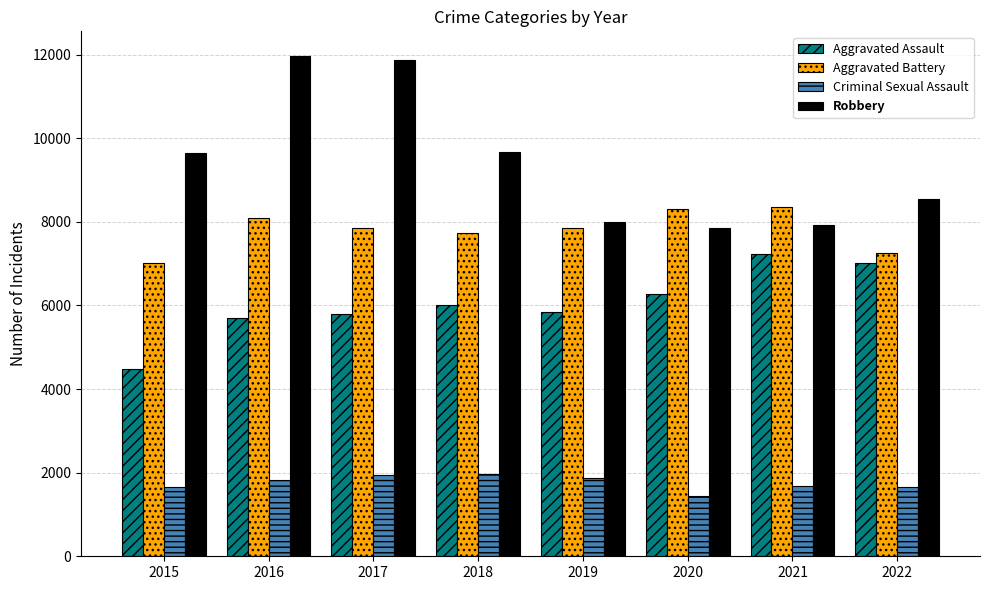

True or false: Aggravated Assault has a value of 8795 at 2018.

False